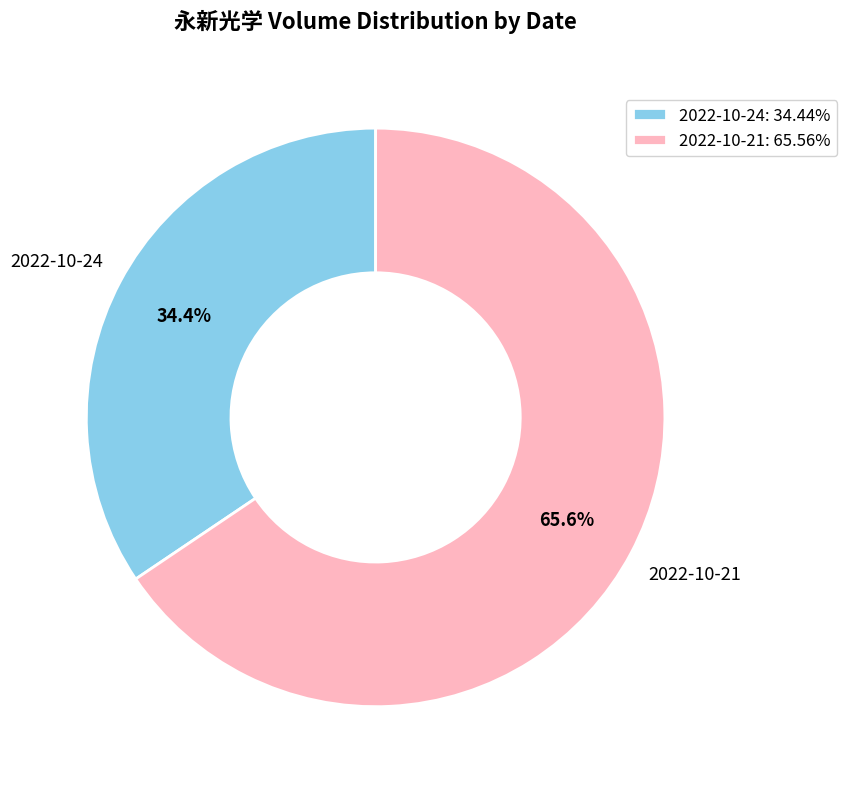

How many slices are in this pie chart?

2